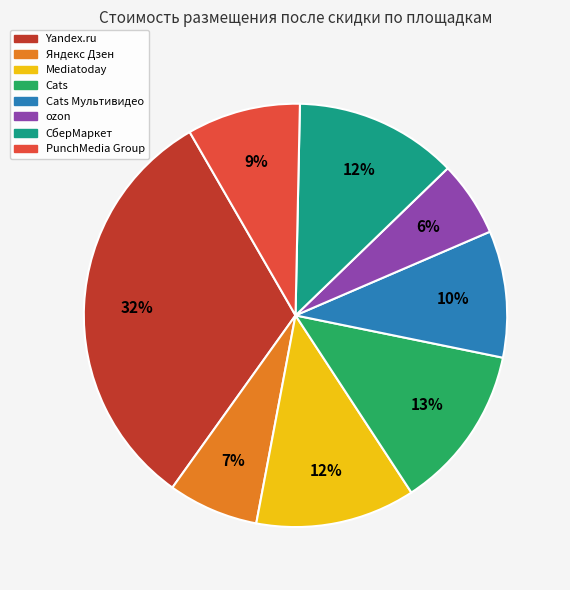

Is there a majority slice in this chart?

No